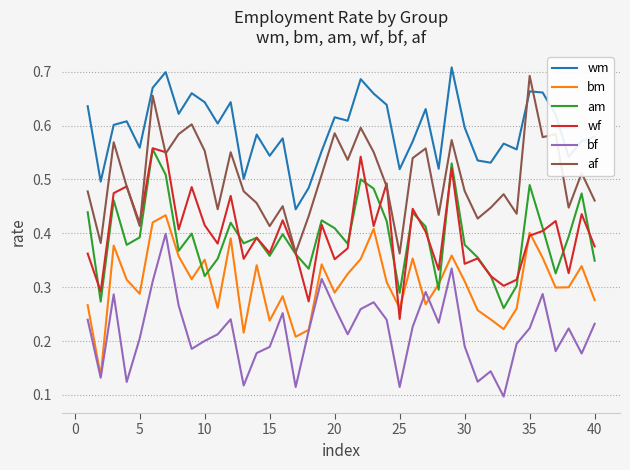

True or false: af and wm cross at least once.

True